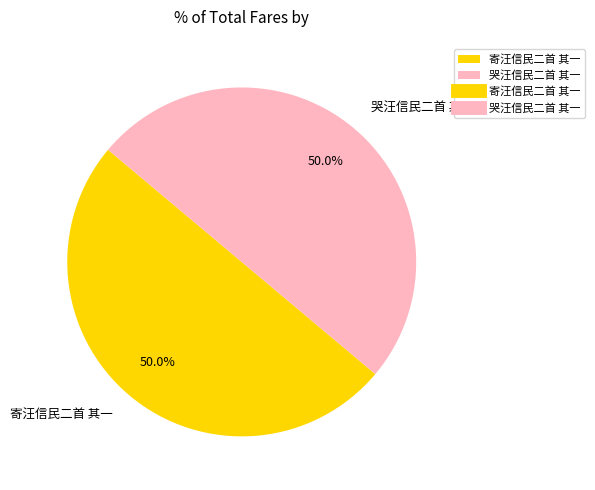

What percentage is NOT represented by 哭汪信民二首 其一?

50.0%